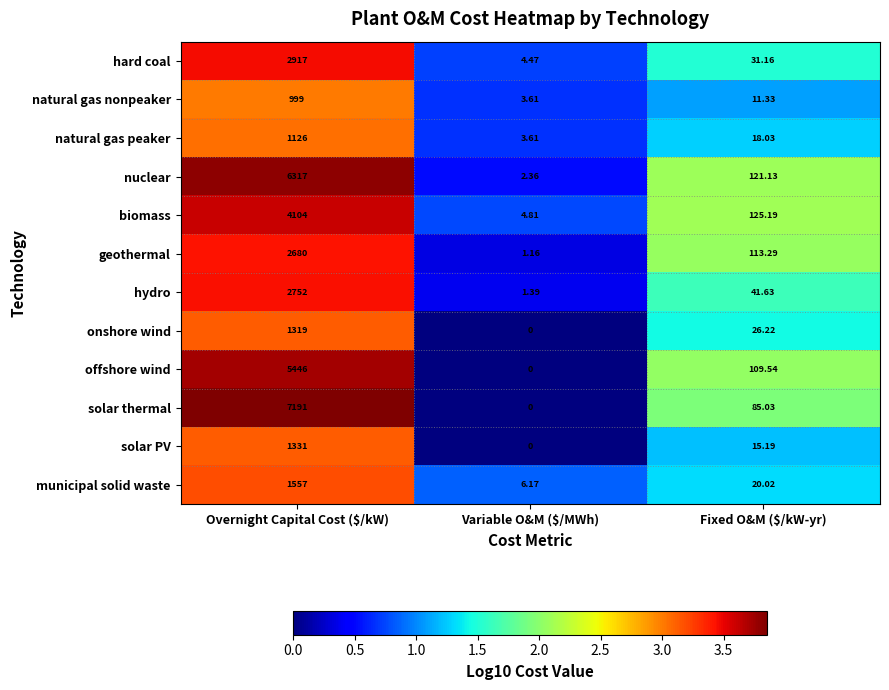

Which series changed the most between Variable O&M ($/MWh) and Fixed O&M ($/kW-yr)?

biomass